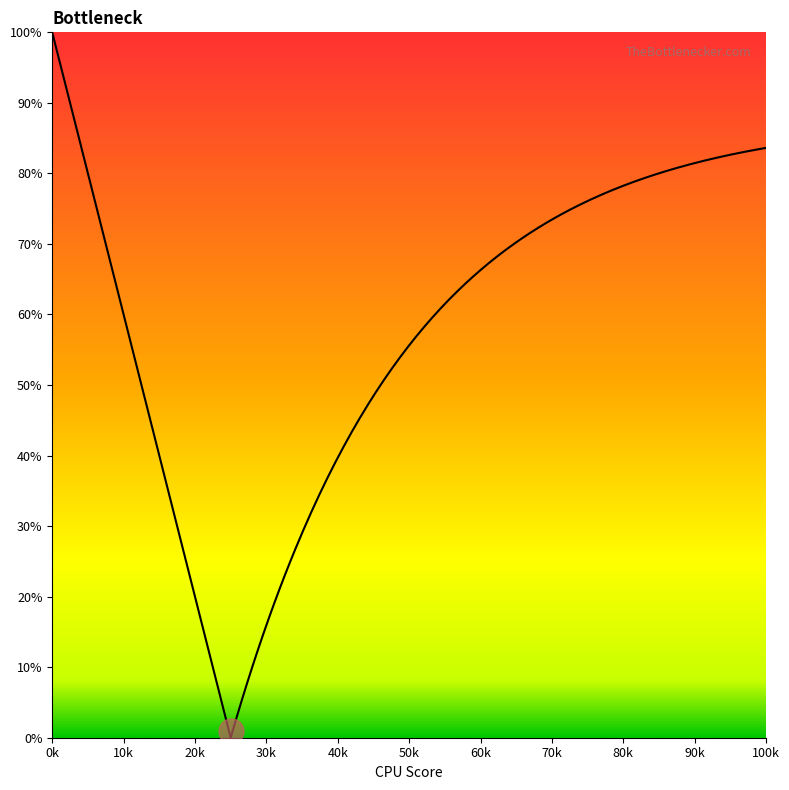

At how many categories does at least one series exceed 0?

40